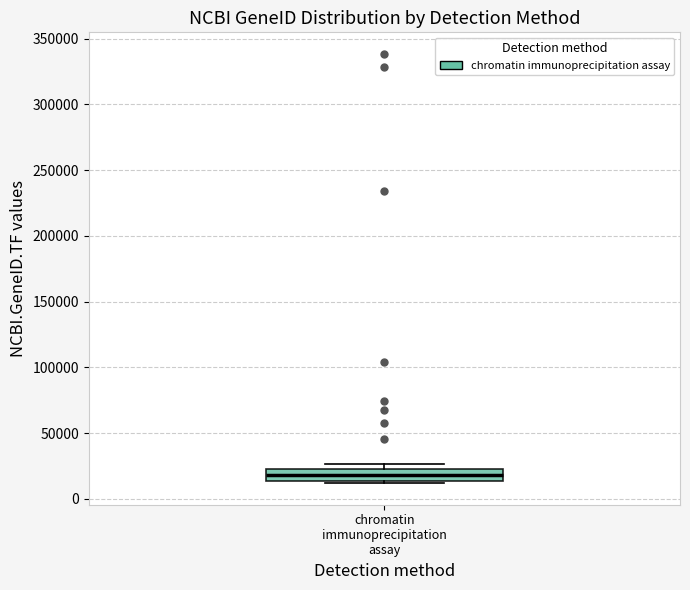

Transcribe this box plot: give where the median line is, the range the box spans, and where the two whiskers end, as read against the y-axis. The values are not printed on the chart, so give them approximately, as read against the axis.

median 20000 (inside the box), box 15000 to 20000, whiskers 10000 to 25000